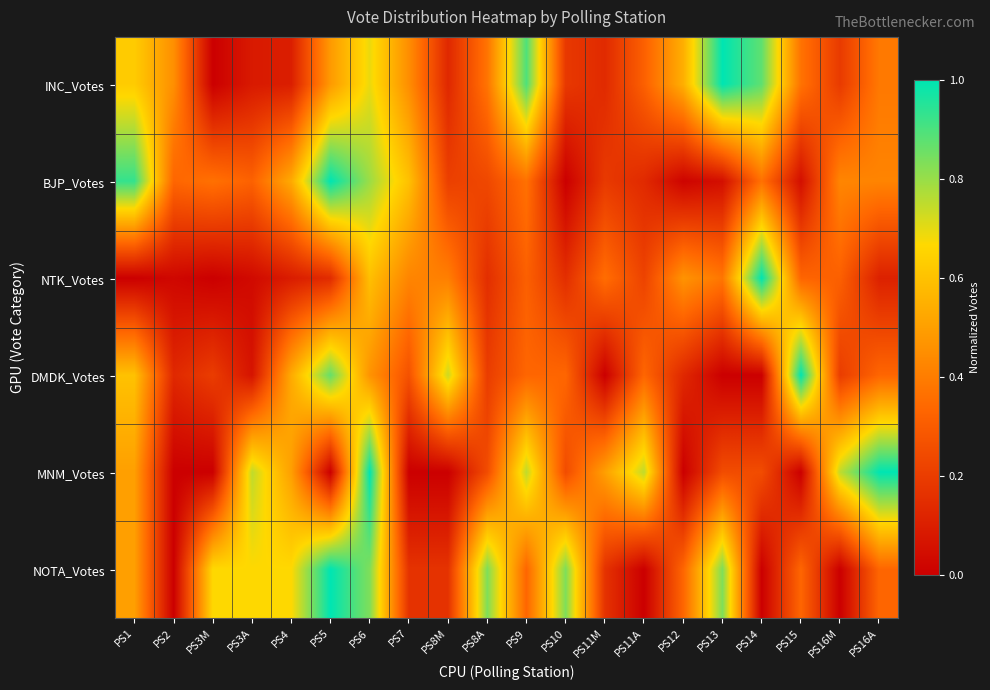

Reading left to right, transcribe all the data shown in this chart.

INC_Votes: PS1=0.6	PS2=0.5	PS3M=0.0	PS3A=0.1	PS4=0.1	PS5=0.5	PS6=0.7	PS7=0.5	PS8M=0.1	PS8A=0.4	PS9=0.9	PS10=0.2	PS11M=0.1	PS11A=0.3	PS12=0.5	PS13=1.0	PS14=0.9	PS15=0.4	PS16M=0.2	PS16A=0.4
BJP_Votes: PS1=0.9	PS2=0.3	PS3M=0.4	PS3A=0.3	PS4=0.5	PS5=1.0	PS6=0.8	PS7=0.6	PS8M=0.2	PS8A=0.2	PS9=0.4	PS10=0.0	PS11M=0.2	PS11A=0.1	PS12=0.0	PS13=0.1	PS14=0.4	PS15=0.1	PS16M=0.4	PS16A=0.4
NTK_Votes: PS1=0.0	PS2=0.0	PS3M=0.0	PS3A=0.0	PS4=0.1	PS5=0.1	PS6=0.6	PS7=0.4	PS8M=0.4	PS8A=0.2	PS9=0.3	PS10=0.2	PS11M=0.4	PS11A=0.2	PS12=0.5	PS13=0.4	PS14=1.0	PS15=0.3	PS16M=0.3	PS16A=0.1
DMDK_Votes: PS1=0.6	PS2=0.1	PS3M=0.2	PS3A=0.1	PS4=0.5	PS5=0.9	PS6=0.5	PS7=0.3	PS8M=0.7	PS8A=0.2	PS9=0.3	PS10=0.3	PS11M=0.0	PS11A=0.3	PS12=0.1	PS13=0.0	PS14=0.0	PS15=1.0	PS16M=0.2	PS16A=0.3
MNM_Votes: PS1=0.5	PS2=0.0	PS3M=0.0	PS3A=0.8	PS4=0.5	PS5=0.0	PS6=1.0	PS7=0.0	PS8M=0.0	PS8A=0.2	PS9=0.8	PS10=0.2	PS11M=0.5	PS11A=0.8	PS12=0.0	PS13=0.2	PS14=0.2	PS15=0.0	PS16M=0.8	PS16A=1.0
NOTA_Votes: PS1=0.5	PS2=0.0	PS3M=0.7	PS3A=0.7	PS4=0.7	PS5=1.0	PS6=0.8	PS7=0.2	PS8M=0.2	PS8A=0.8	PS9=0.3	PS10=0.8	PS11M=0.2	PS11A=0.0	PS12=0.3	PS13=0.8	PS14=0.0	PS15=0.3	PS16M=0.0	PS16A=0.3